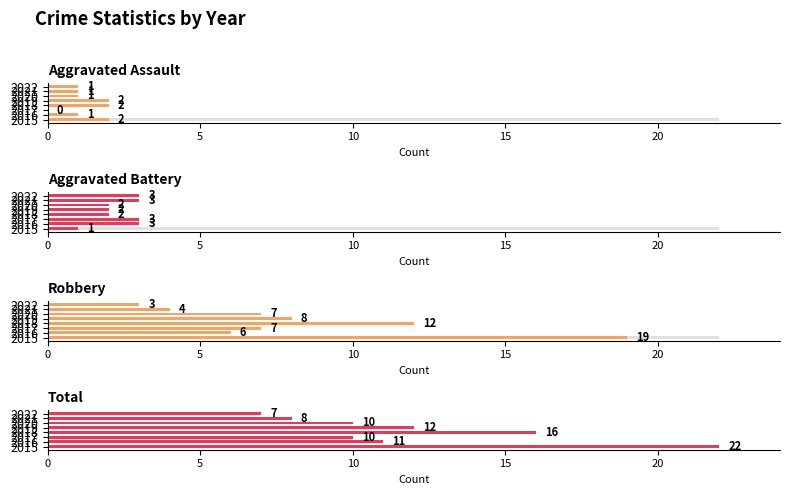

What are all the series names shown in the legend?

Aggravated Assault, Aggravated Battery, Robbery, Total